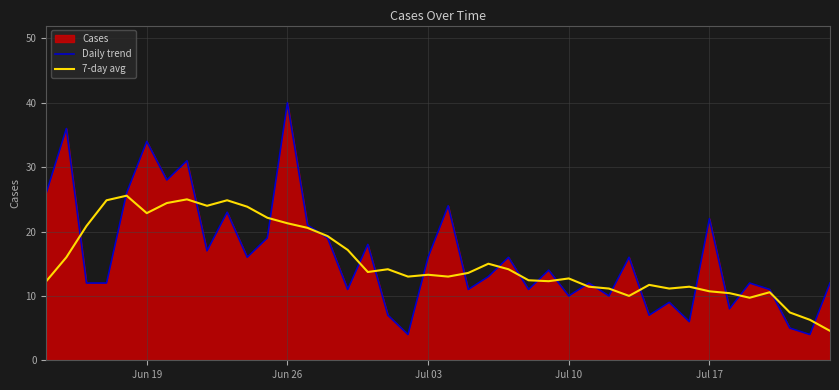

List the series in order of their peak value, lowest first.

7-day avg, Daily trend